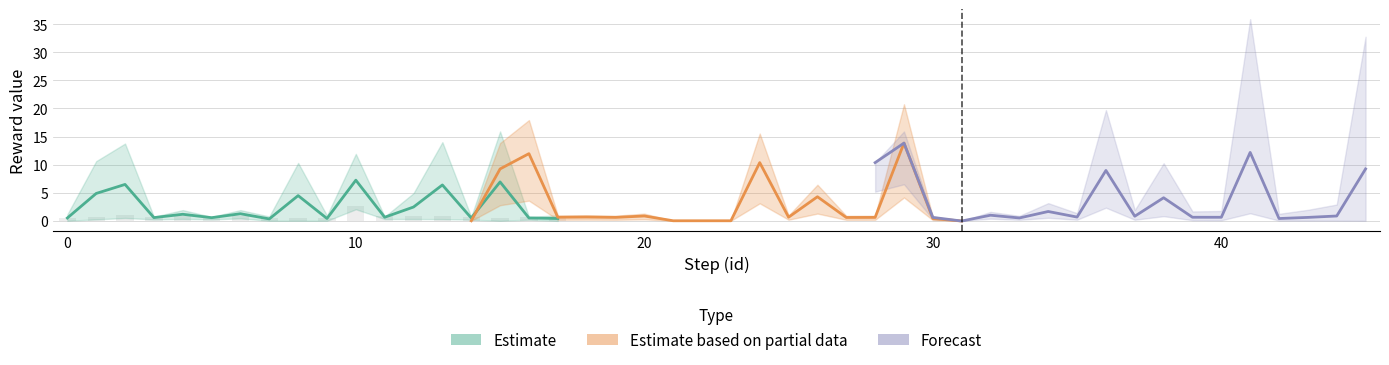

How many positive values does the Forecast series have?

17